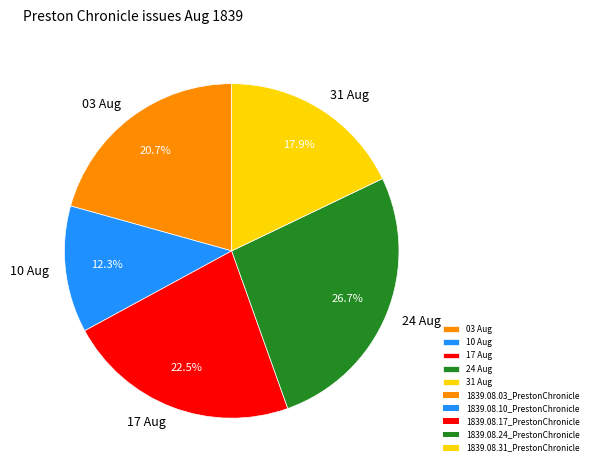

Does any single category account for the majority?

No